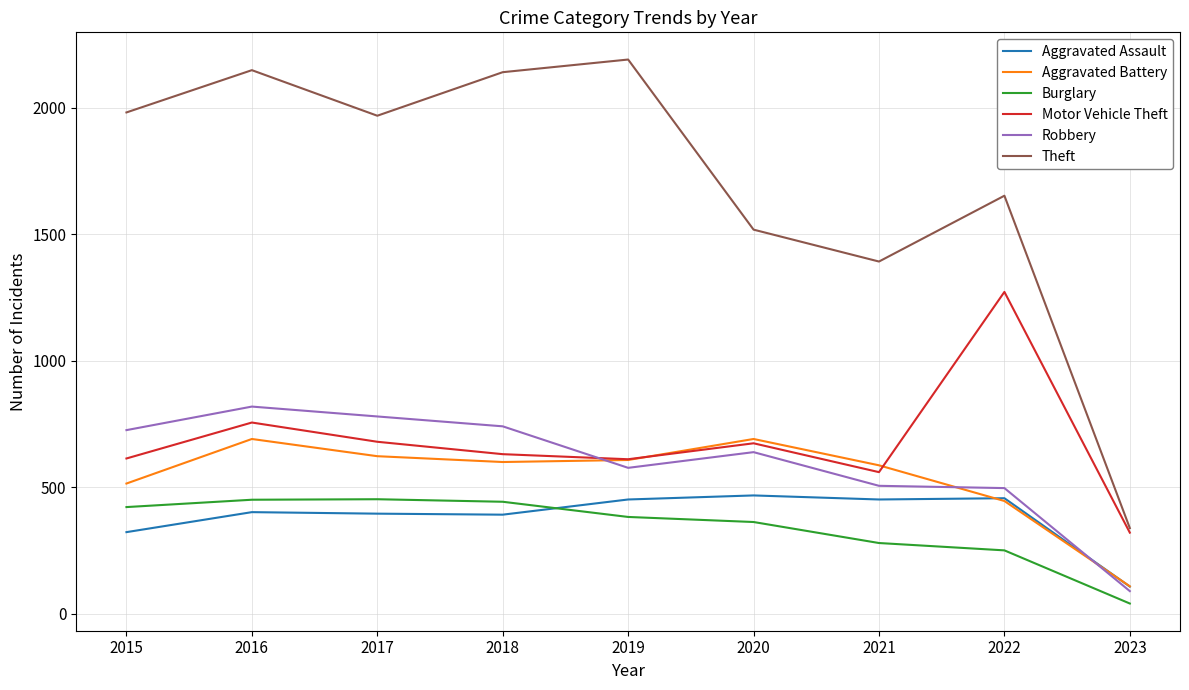

At which label does Motor Vehicle Theft reach its peak?

2022